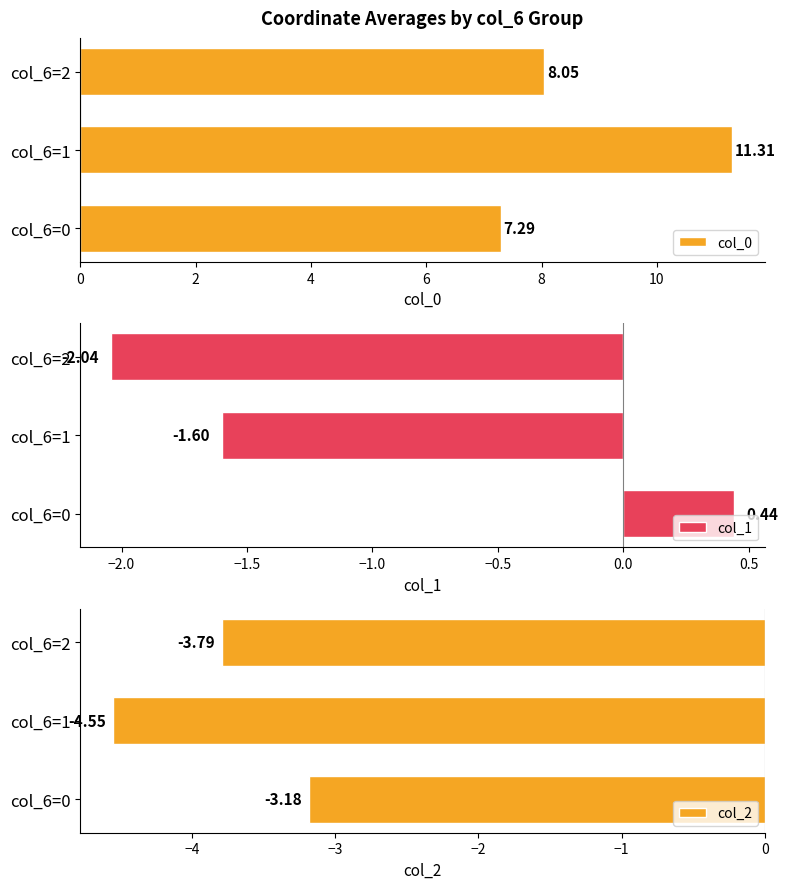

What is the difference between the col_0 values at col_6=1 and col_6=2?

3.3